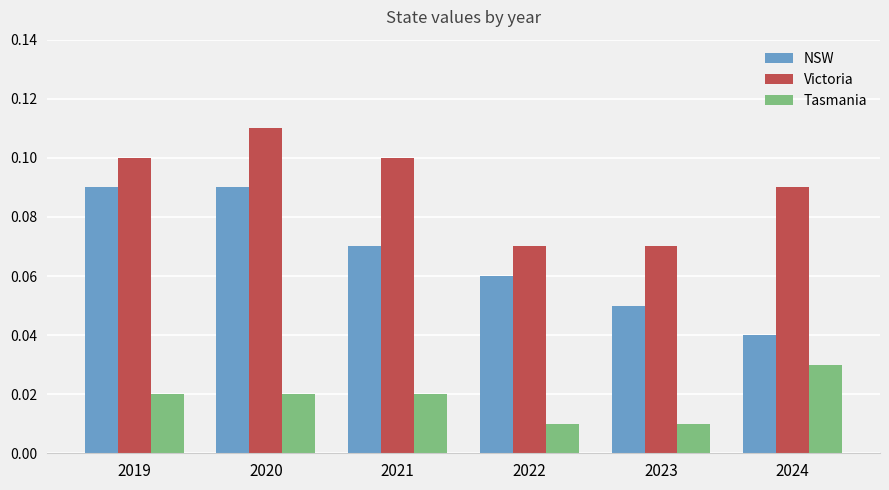

Which series has the largest total across all categories?

Victoria